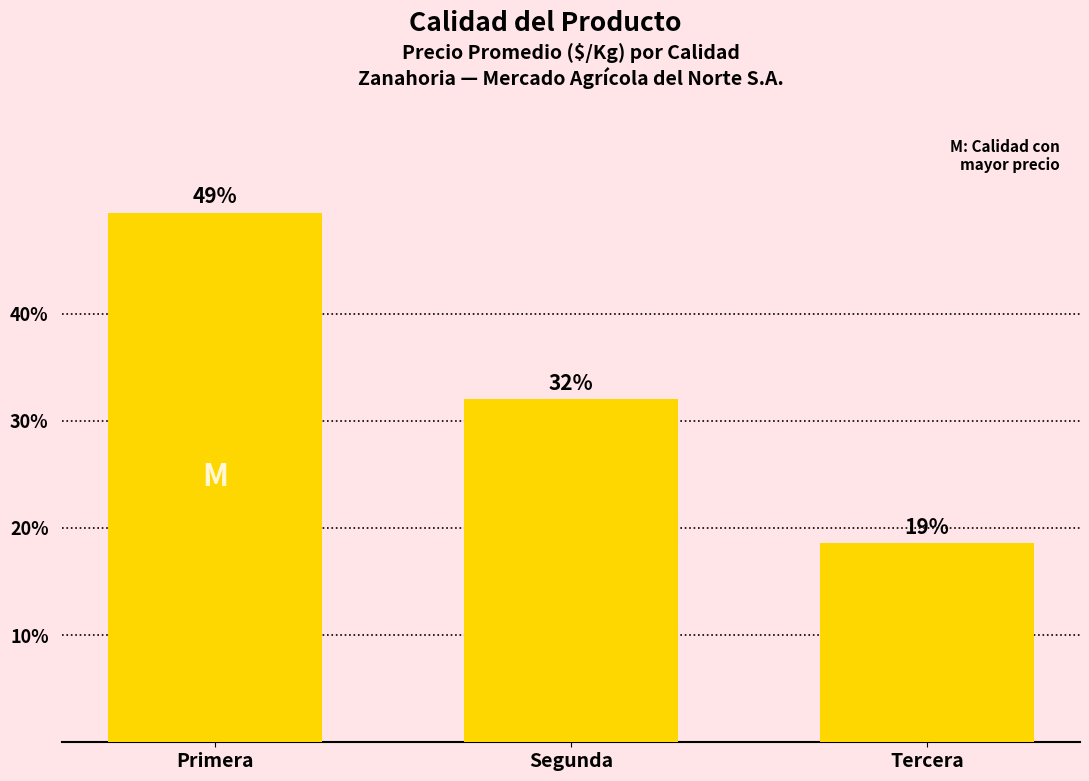

Are the bars horizontal?

No